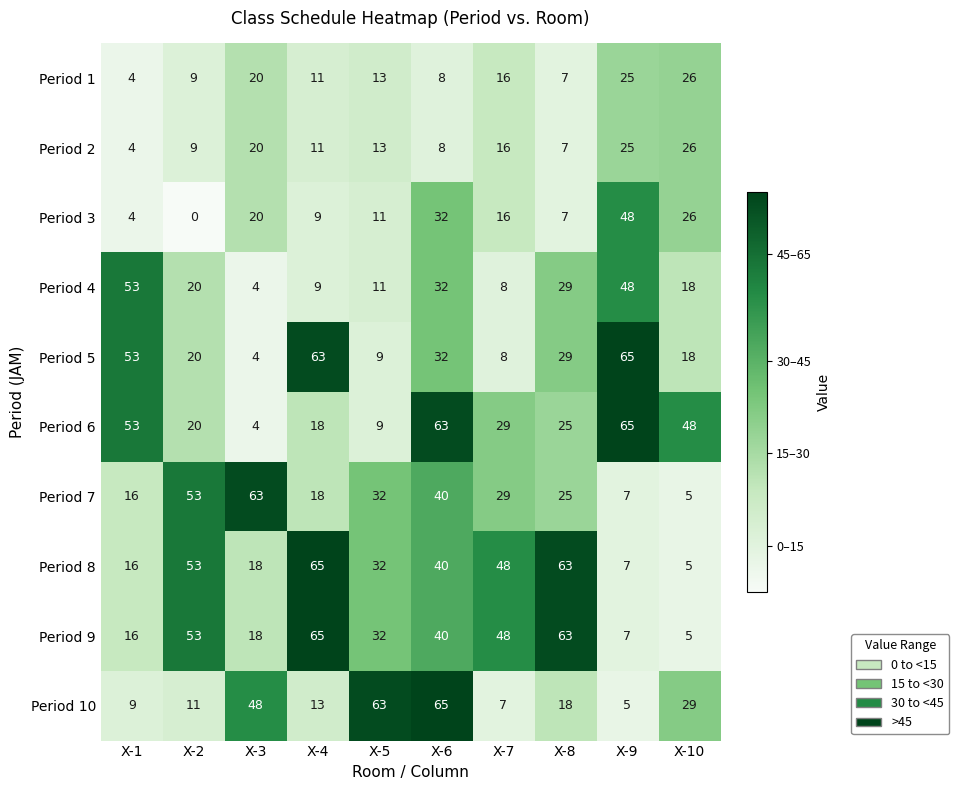

What is the difference between the maximum and minimum values in the Period 4 series?

49